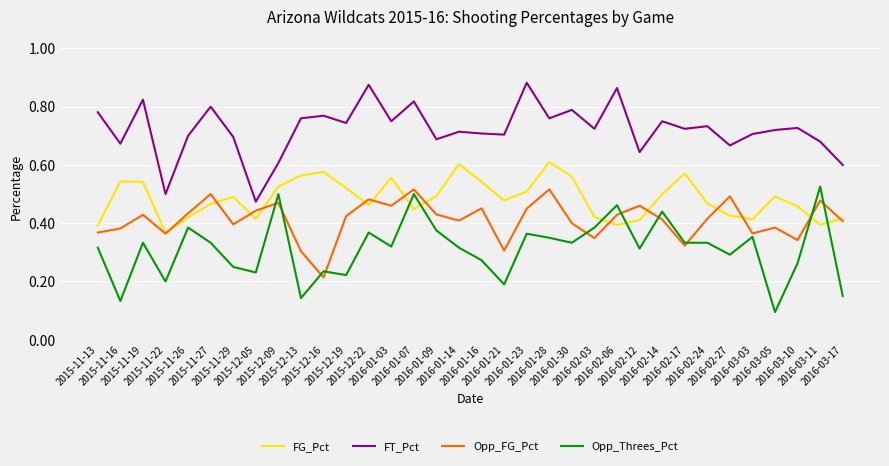

Is it true that FG_Pct equals 0.7 at 2016-02-12?

False